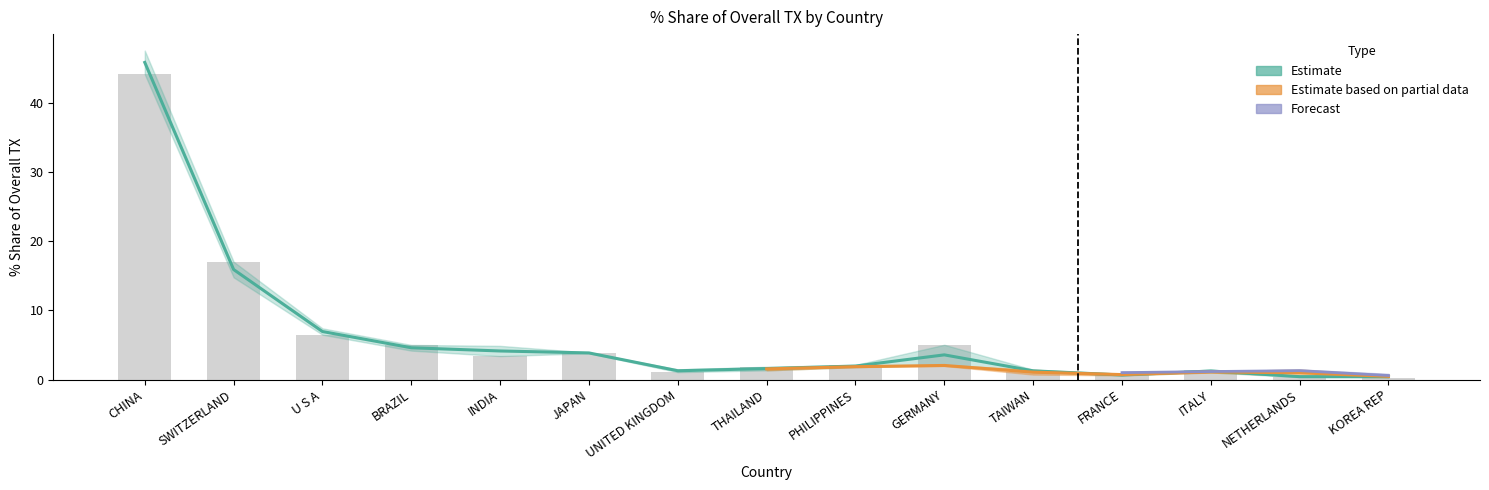

True or false: 201612_% Share has a value of 3.9 at JAPAN.

True